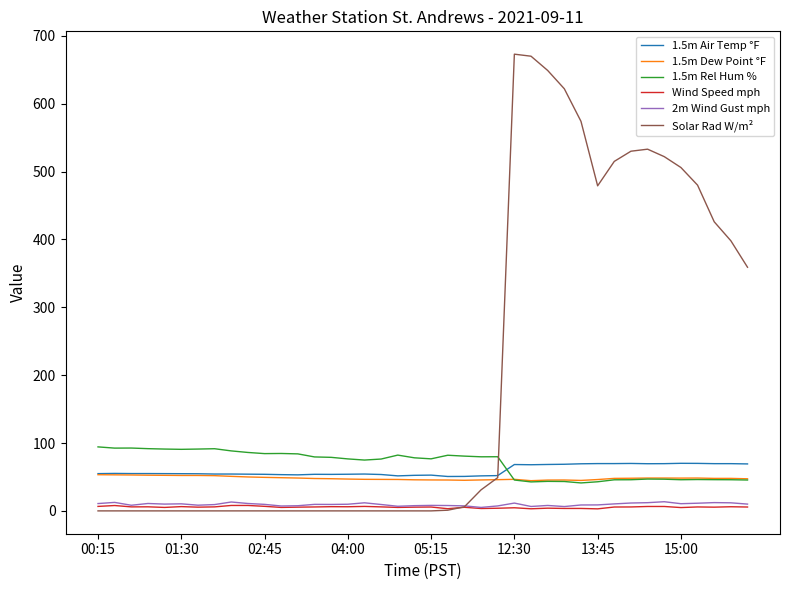

True or false: 2m Wind Gust mph and 1.5m Dew Point °F cross at least once.

False